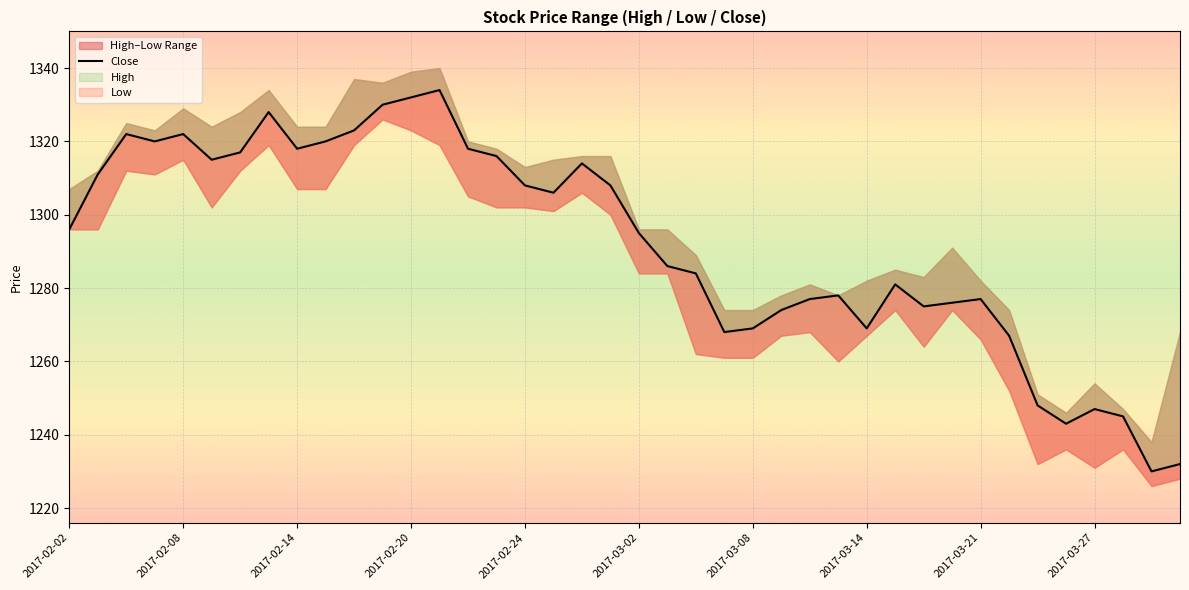

Where is the data nearest to the value 1282?

29